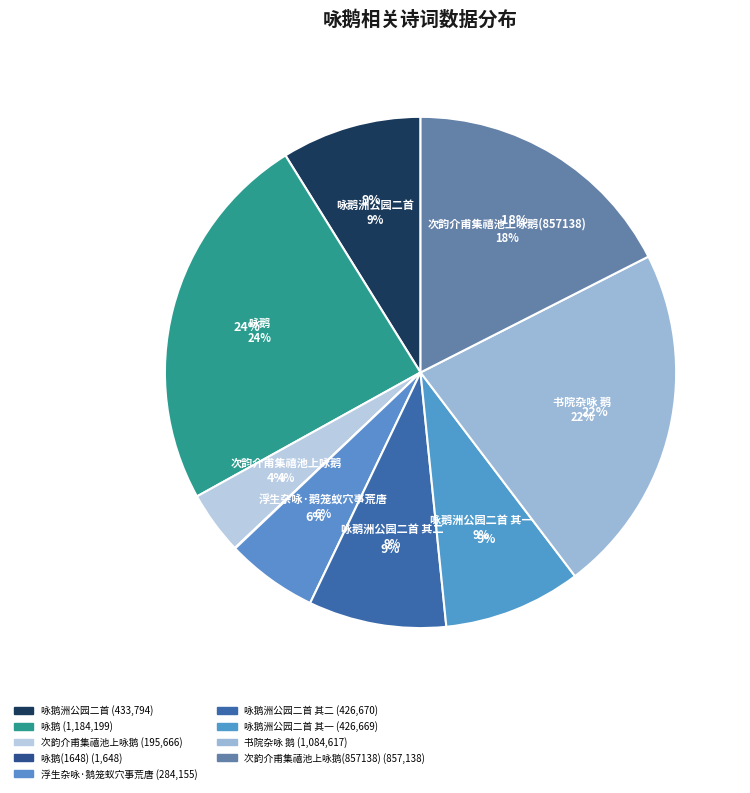

To the nearest percent, what is the average slice percentage?

11%